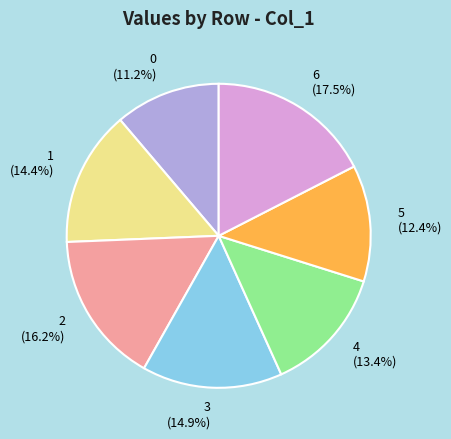

Which slice is the largest?

6